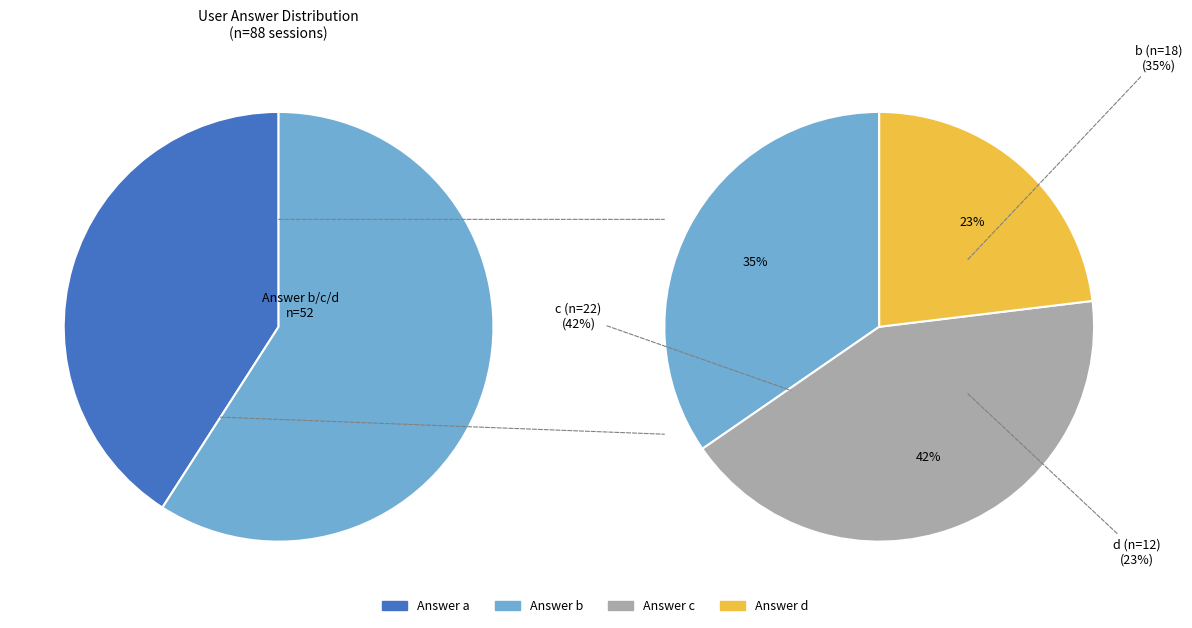

Is there a majority slice in this chart?

No